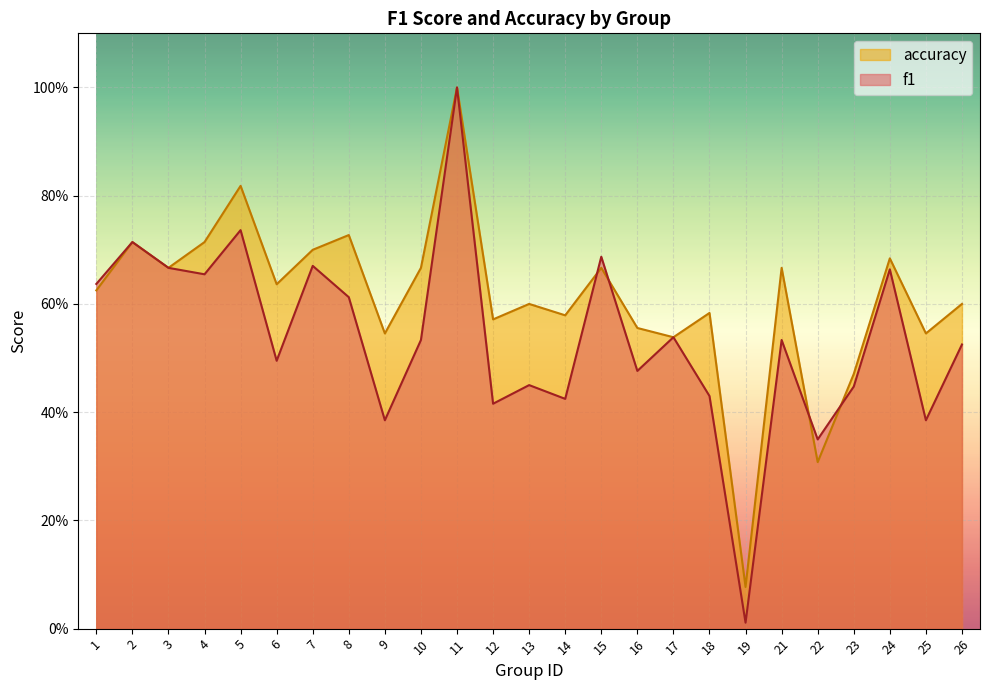

What is the sum of all f1 values?

13.4